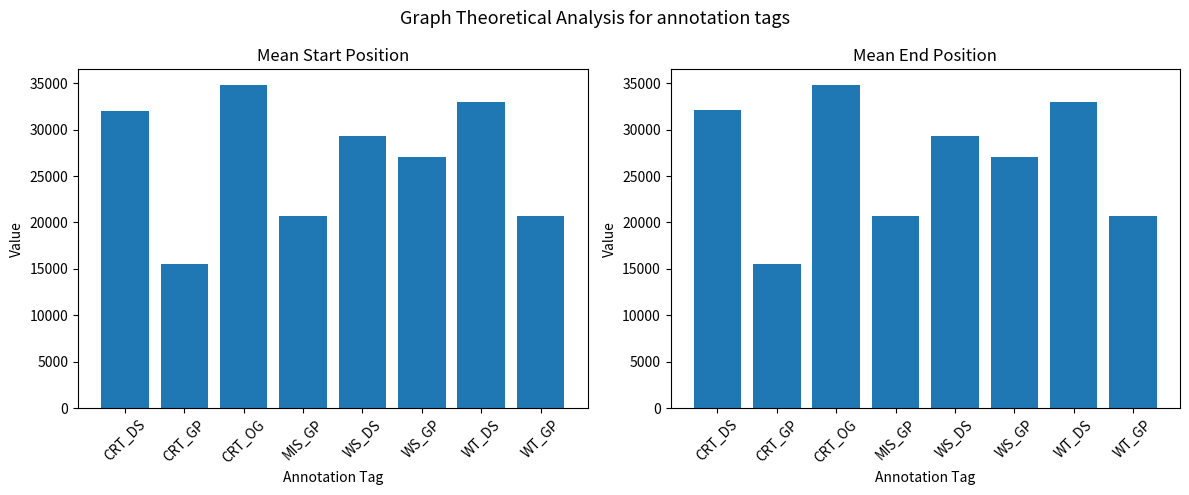

What is the approximate value of mean_end at CRT_GP, to the nearest 10?

15560